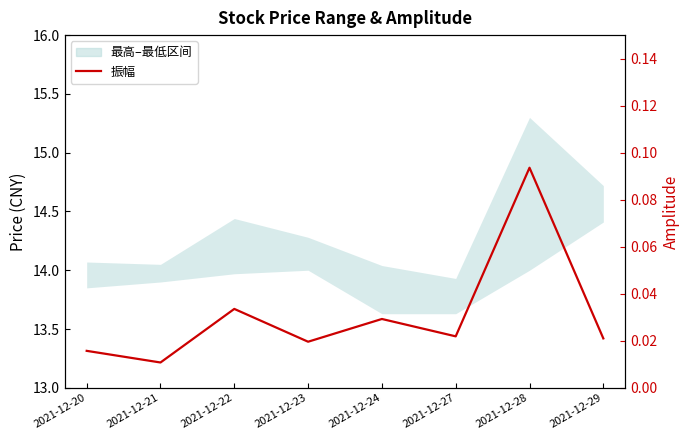

True or false: the data shows 0.1 at 2021-12-28.

True